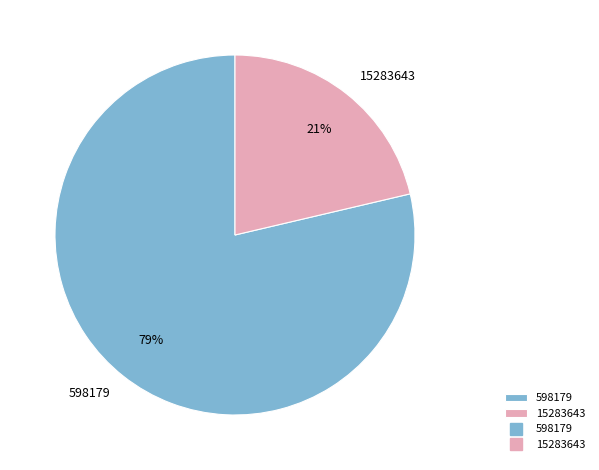

Between 598179 and 15283643, which is larger?

598179